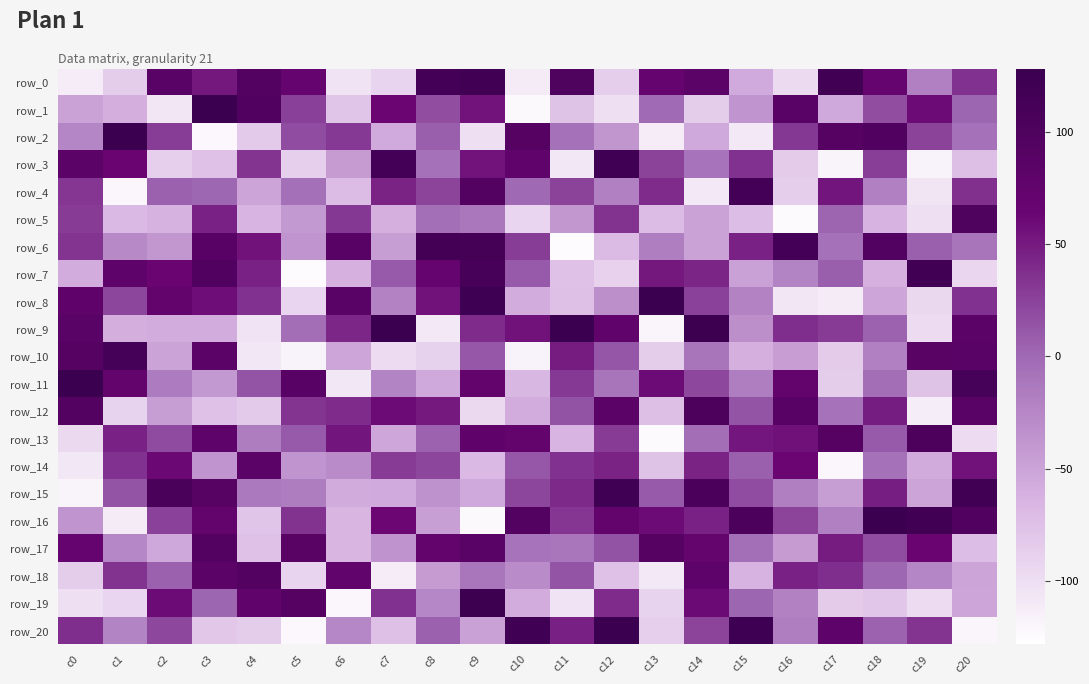

Reading right to left, list all the values displayed in this chart.

row_0: 35	-20	70	118	-97	-56	82	69	-87	98	-111	118	115	-92	-105	70	92	51	84	-85	-112
row_1: 2	59	17	-55	84	-38	-85	-1	-101	-77	-123	54	17	63	-79	26	96	127	-107	-60	-49
row_2: -7	24	96	90	31	-110	-55	-112	-39	-7	90	-101	7	-56	30	18	-83	-122	28	126	-25
row_3: -74	-118	27	-119	-84	35	-9	24	120	-108	76	54	-7	115	-43	-88	33	-76	-88	64	82
row_4: 36	-106	-20	53	-87	115	-109	39	-20	24	0	93	23	44	-71	-6	-51	1	5	-121	32
row_5: 99	-101	-64	3	-124	-72	-49	-71	34	-40	-93	-12	-5	-61	31	-41	-65	45	-63	-69	29
row_6: -10	6	95	-7	115	45	-49	-18	-70	-125	28	114	116	-46	89	-38	55	89	-40	-28	33
row_7: -94	117	-62	7	-23	-48	43	51	-89	-76	9	109	68	10	-62	-125	45	96	64	79	-58
row_8: 35	-95	-52	-111	-107	-22	25	125	-33	-75	-58	122	55	-22	84	-93	35	58	74	22	78
row_9: 81	-99	4	29	37	-33	124	-120	76	125	55	39	-110	126	42	-4	-105	-58	-58	-60	85
row_10: 85	86	-20	-84	-45	-61	-10	-85	12	49	-118	11	-90	-98	-52	-118	-108	83	-50	113	91
row_11: 111	-77	-4	-85	72	-18	21	59	-10	30	-67	73	-55	-23	-108	89	13	-41	-16	72	127
row_12: 85	-113	48	-8	89	13	102	-73	82	14	-58	-96	50	59	39	33	-83	-76	-46	-91	92
row_13: -99	102	9	91	56	52	-4	-124	29	-65	73	78	4	-53	53	10	-17	79	19	45	-96
row_14: 55	-57	-7	-121	63	6	44	-77	44	35	11	-69	22	29	-30	-37	82	-37	61	35	-108
row_15: 118	-51	47	-46	-19	18	105	10	120	40	22	-55	-35	-56	-57	-17	-14	88	107	13	-119
row_16: 97	117	127	-20	23	103	45	59	74	32	94	-123	-47	62	-66	34	-79	73	25	-111	-37
row_17: -72	64	18	49	-43	-5	71	90	14	-11	-9	84	72	-36	-66	86	-76	93	-54	-26	68
row_18: -51	-25	1	37	45	-64	80	-110	-76	13	-30	-11	-43	-112	75	-92	94	81	5	34	-85
row_19: -52	-98	-80	-84	-21	2	60	-91	39	-105	-58	124	-26	35	-121	91	76	2	59	-93	-101
row_20: -120	33	4	79	-18	123	23	-88	126	46	120	-48	5	-75	-26	-122	-85	-81	21	-23	37